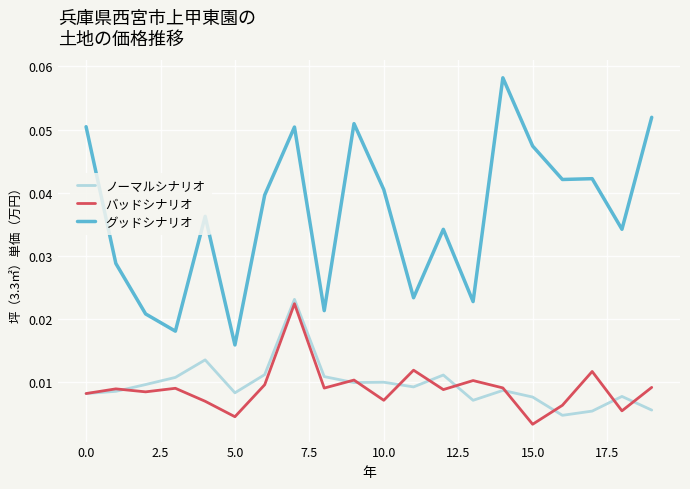

Which series has the largest total across all categories?

グッドシナリオ